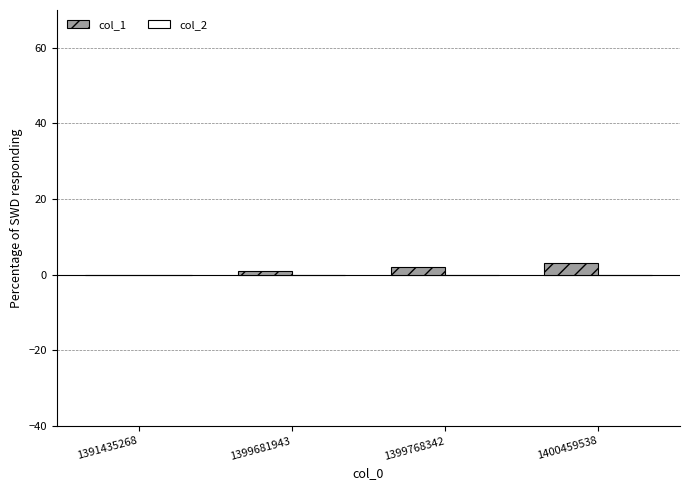

The chart shows a value of 2 at 1399768342. True or false?

True